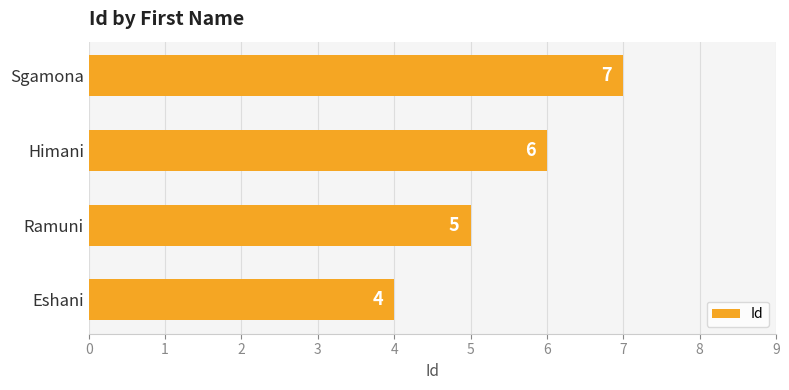

At which label is the value closest to 5?

Ramuni